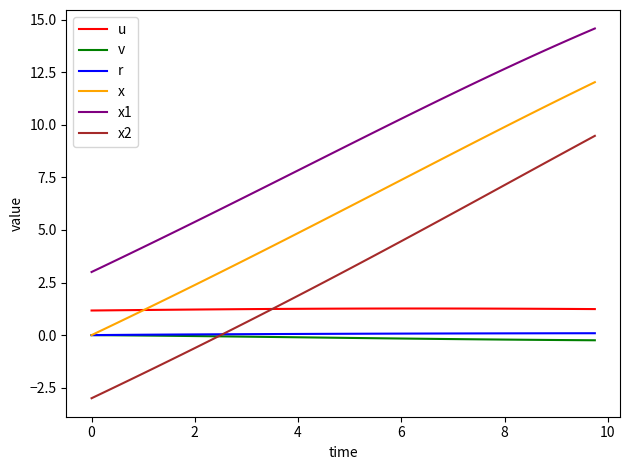

What is the sum of all u values?

49.6